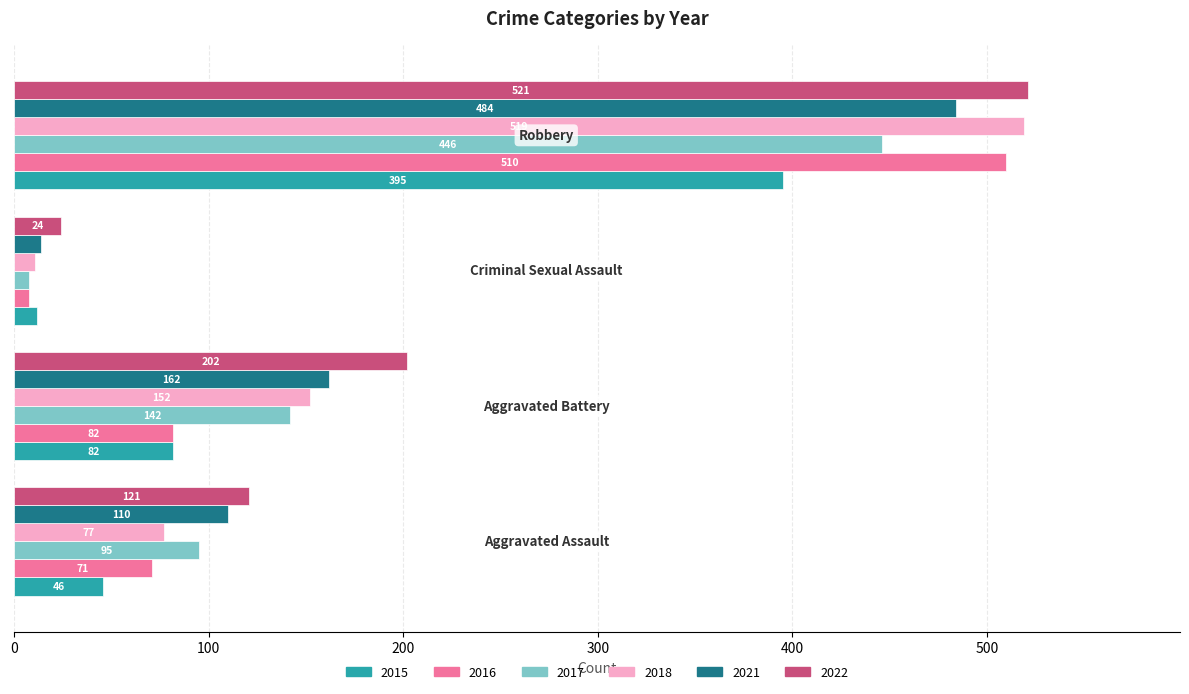

Which category has the lowest value across all series?

Criminal Sexual Assault